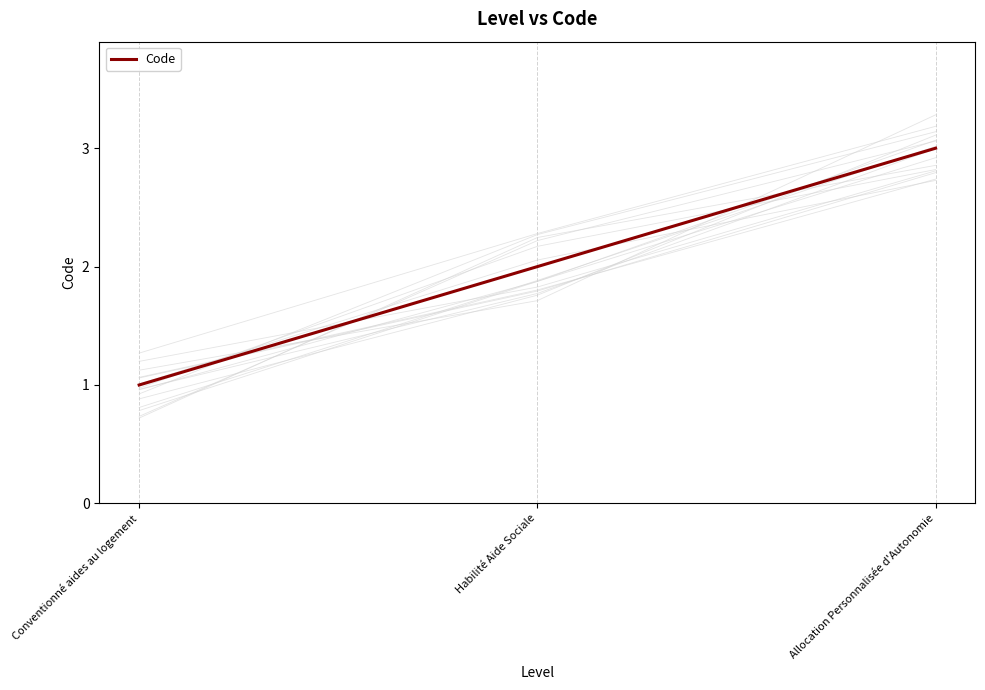

Count the number of data series in this chart.

1